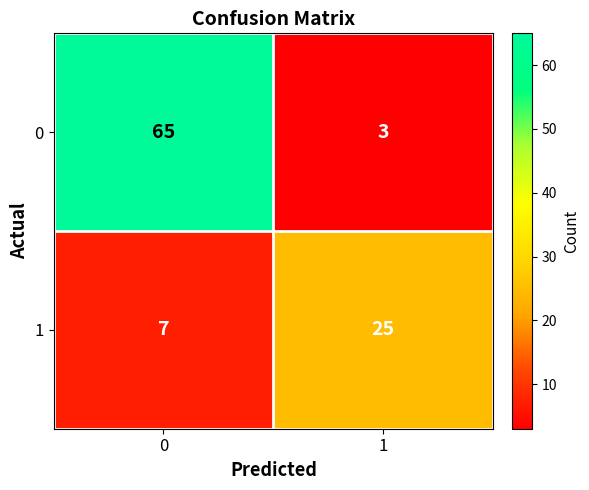

The 0 series shows 65 at 0. True or false?

True